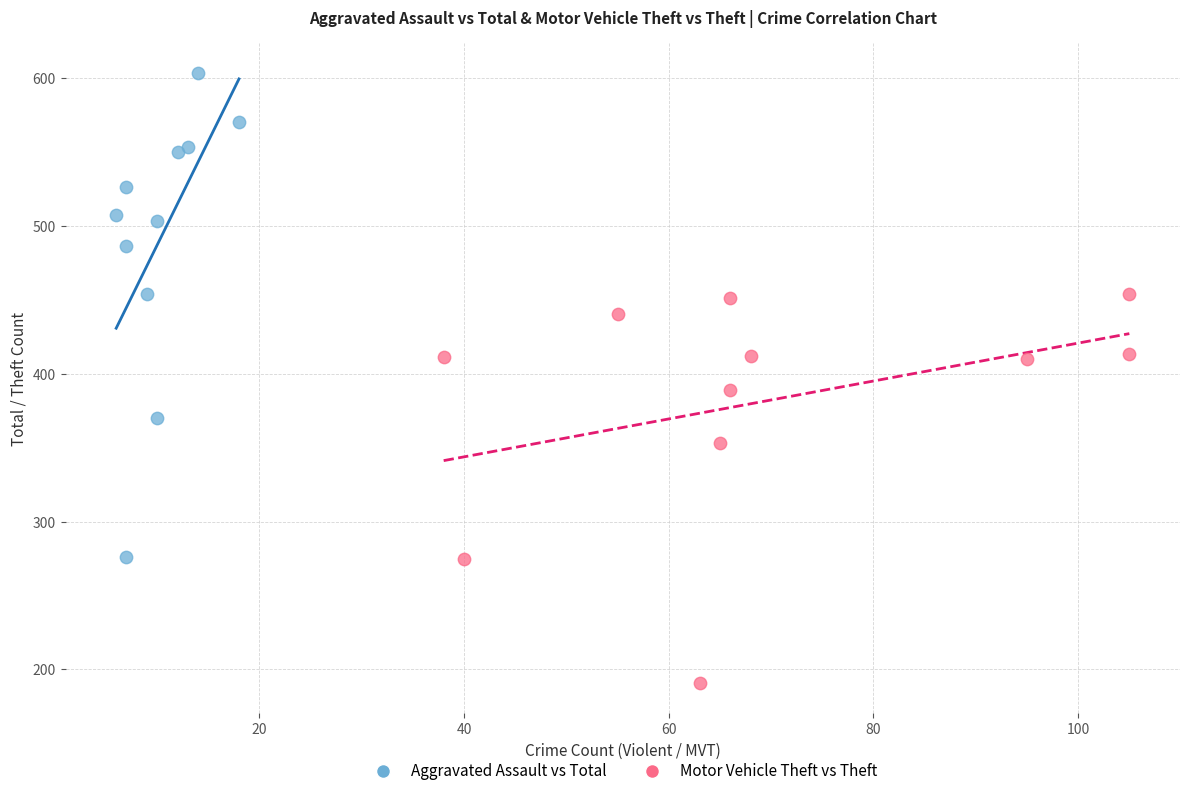

Which series contains the highest Y value?

Aggravated Assault vs Total